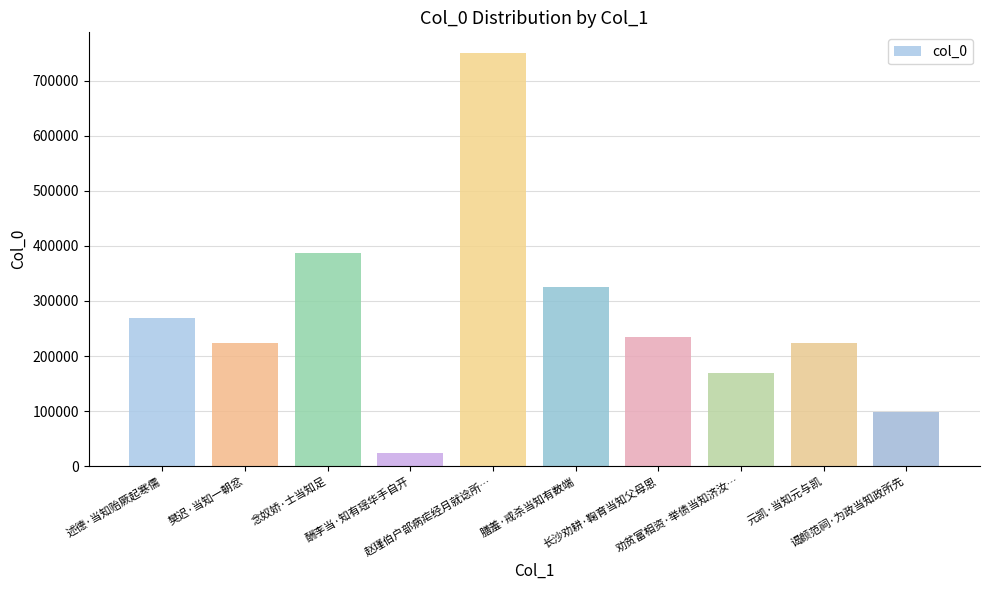

What is the maximum value shown in the chart?

750840